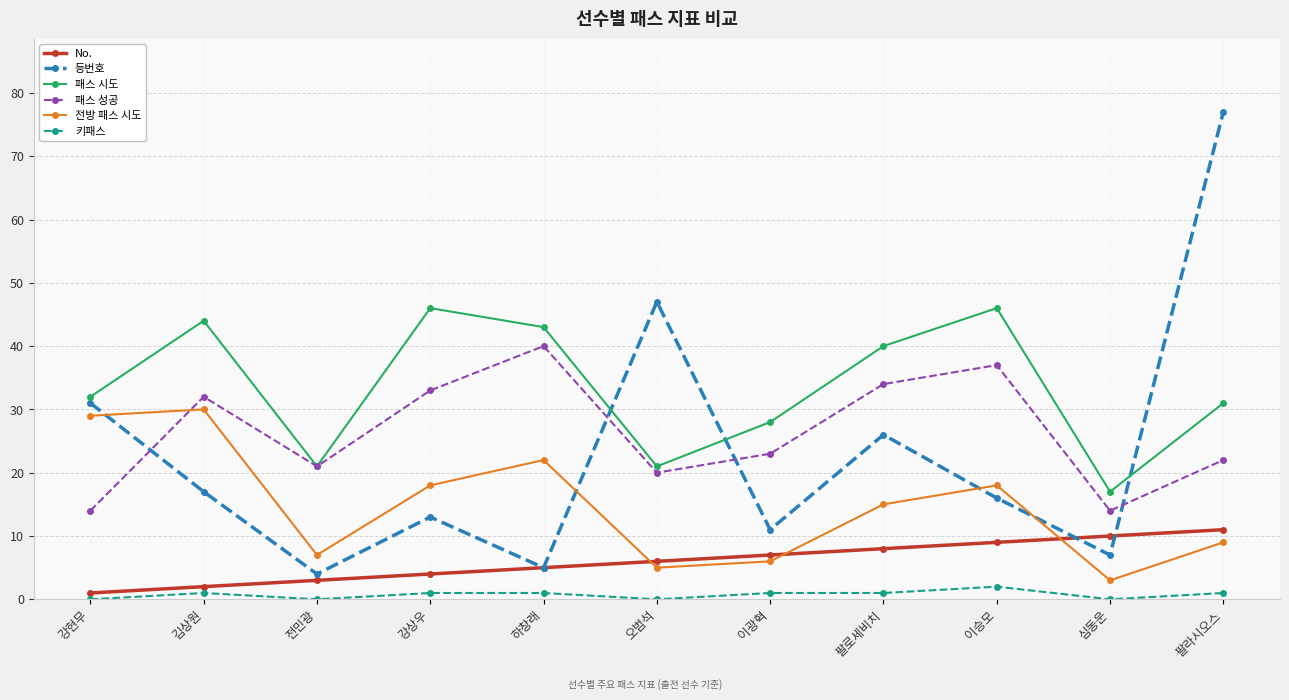

How many lines are shown in the chart?

6